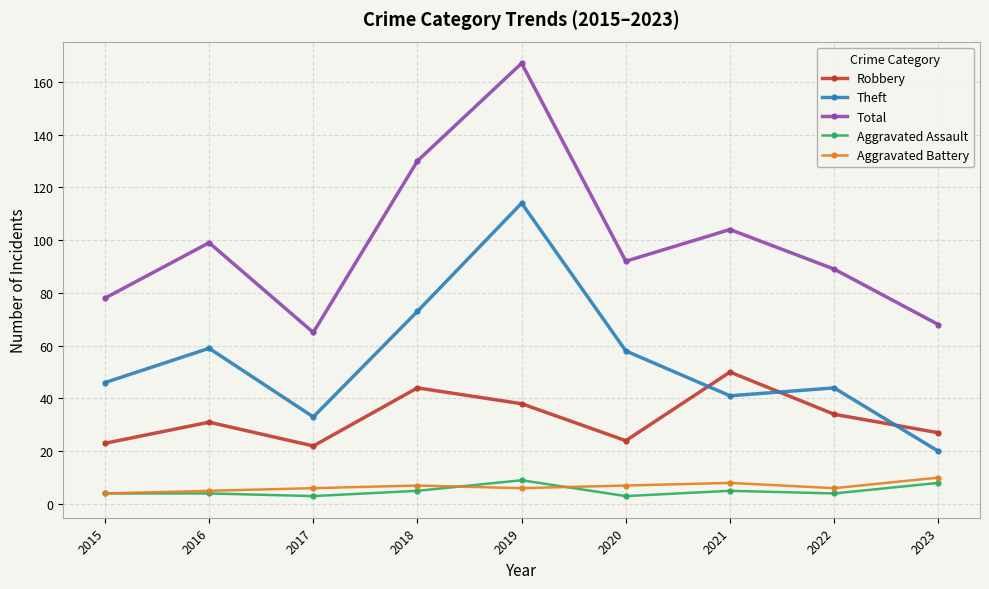

What is the value of the Total point at the 7th from the left?

104